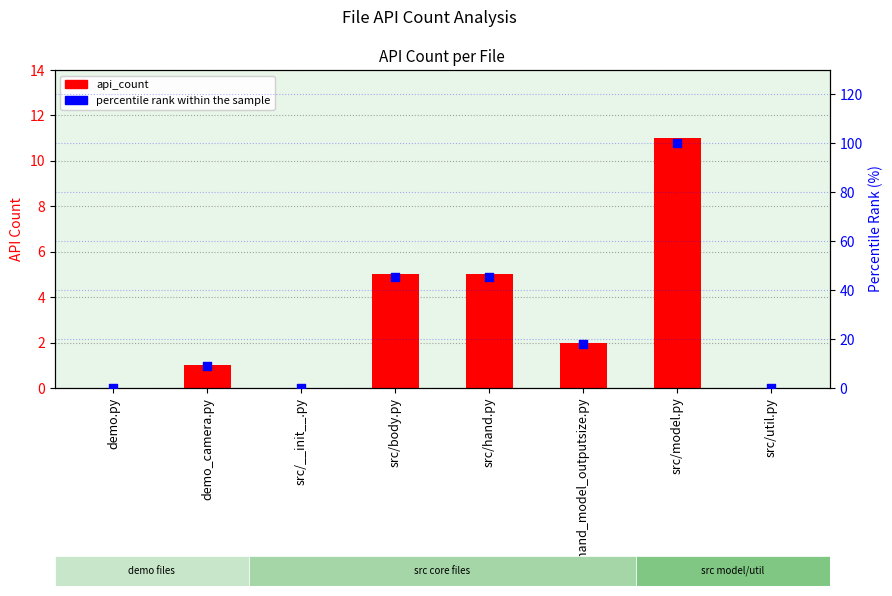

At how many categories does at least one series exceed 61?

1